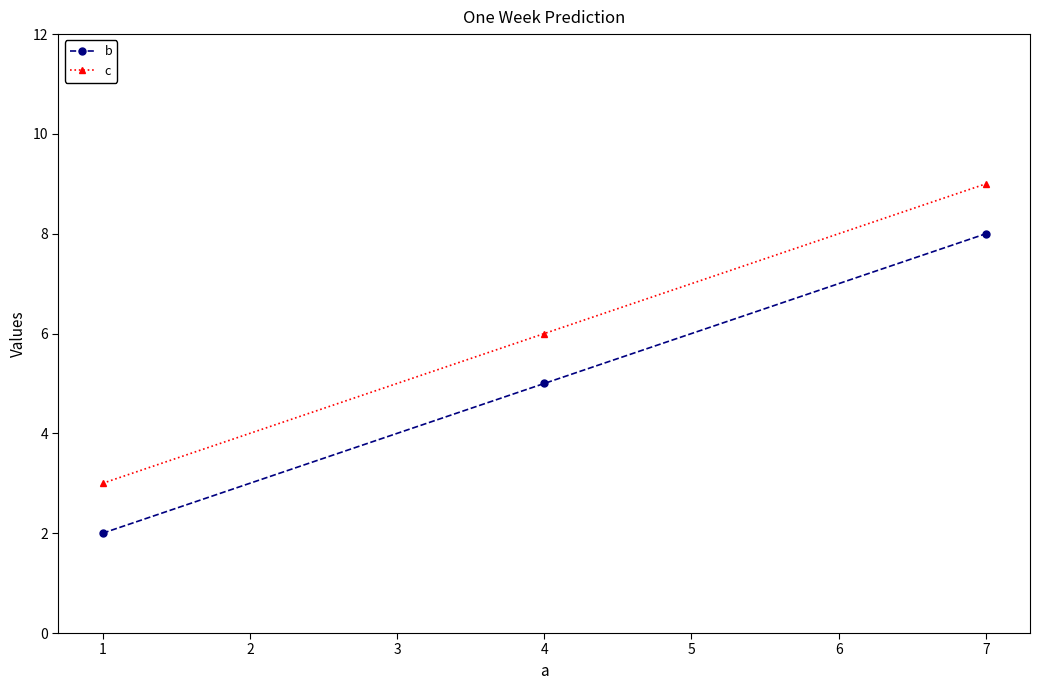

What is the value of the b point at the 1st from the left?

2